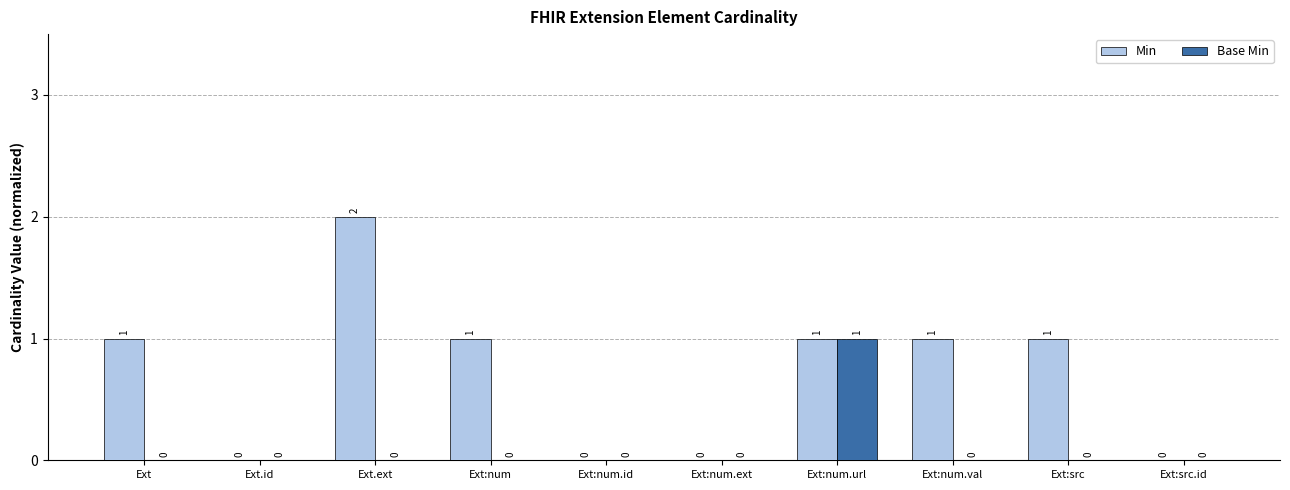

Is the value of Min at Ext:src greater than the value of Base Min at Ext.id?

Yes